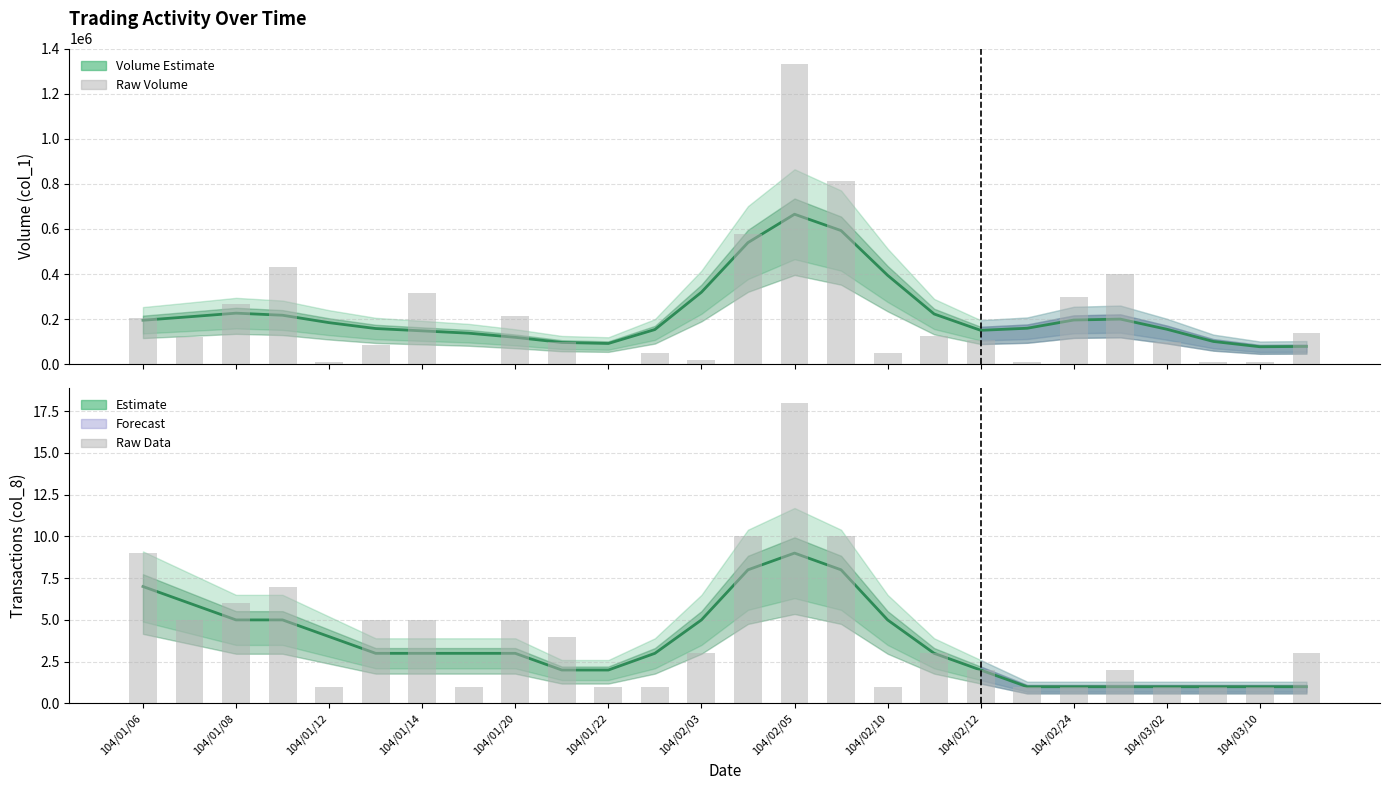

What is the smallest value displayed?

1